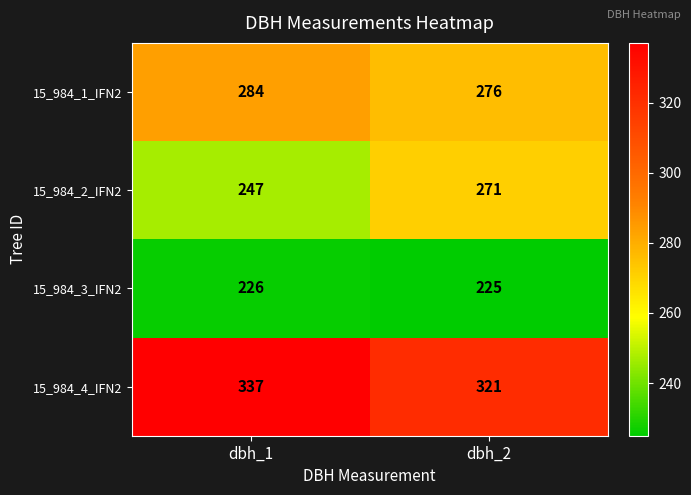

Reading left to right, list all the values displayed in this chart.

15_984_1_IFN2: 284	276
15_984_2_IFN2: 247	271
15_984_3_IFN2: 226	225
15_984_4_IFN2: 337	321